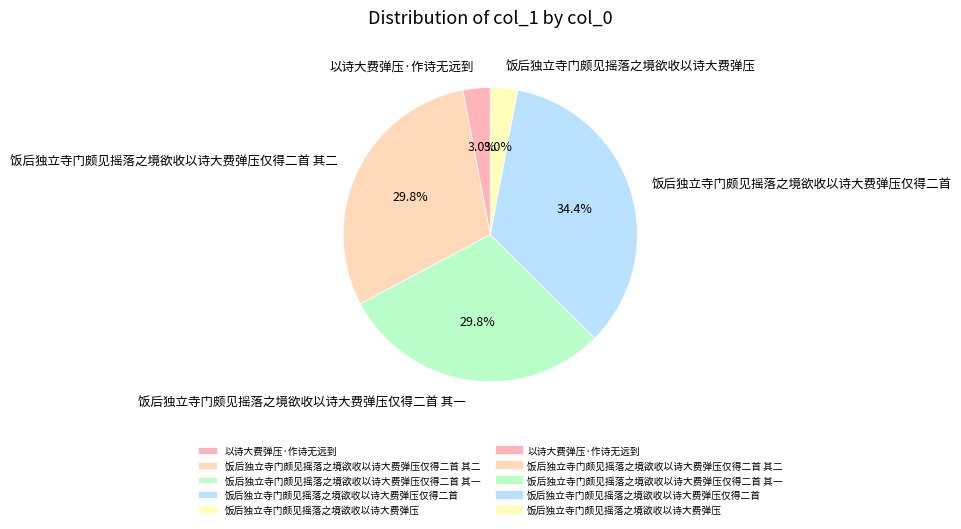

Does any single category account for the majority?

No